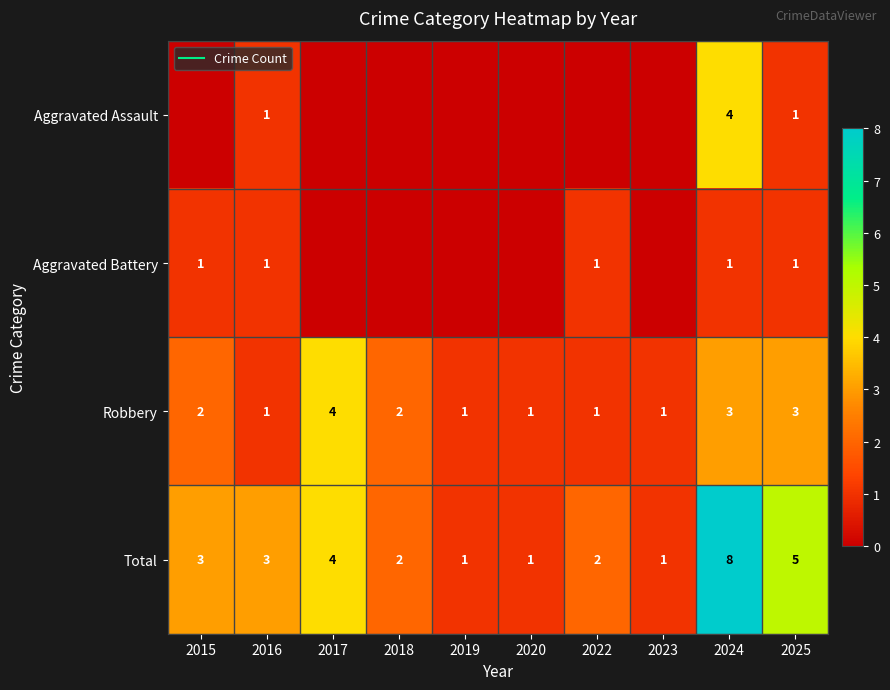

At which label is Robbery closest to 2?

2015